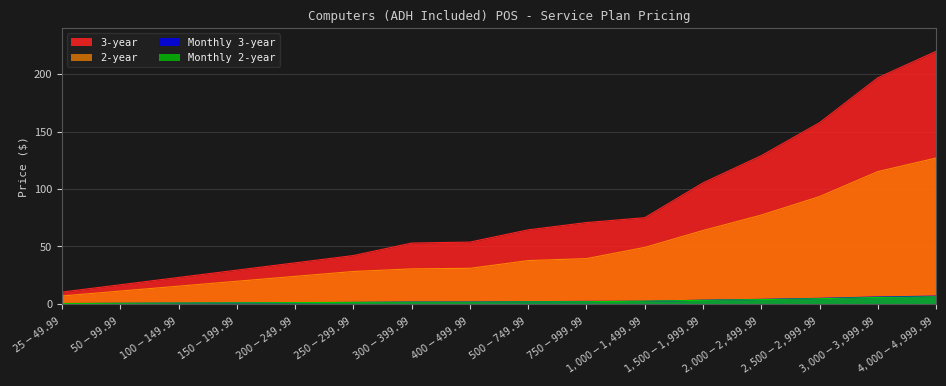

How many lines are shown in the chart?

4